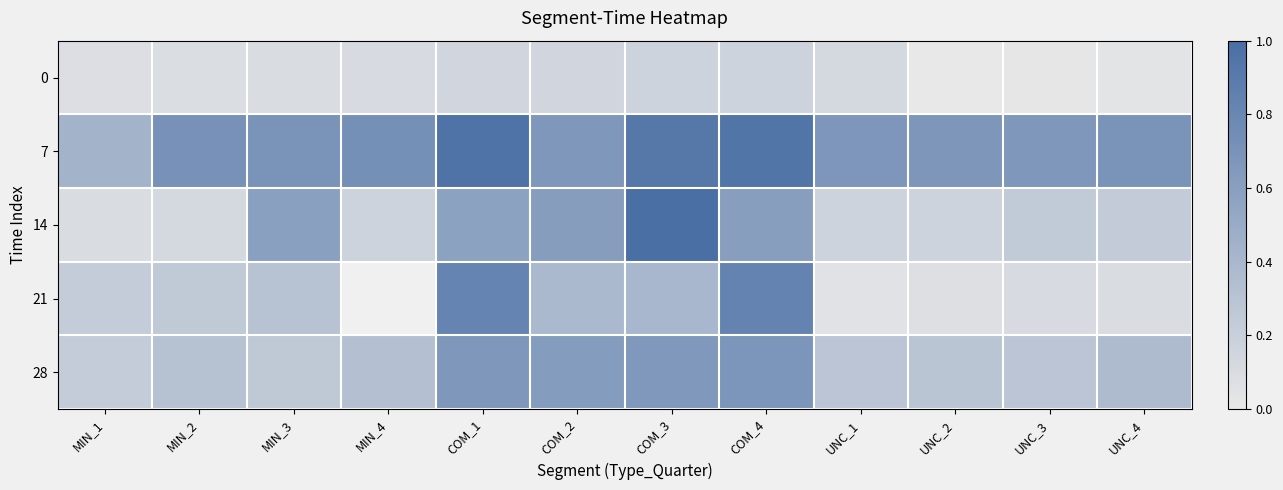

How many categories are shown in the chart?

12